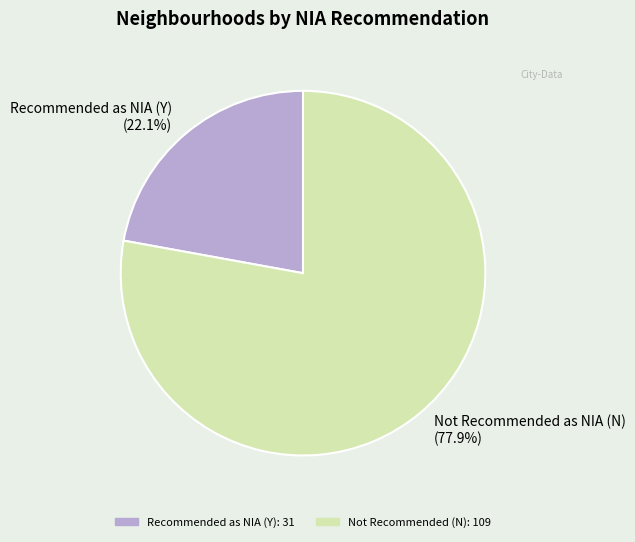

Between Recommended as NIA (Y) (22.1%) and Not Recommended as NIA (N) (77.9%), which is larger?

Not Recommended as NIA (N) (77.9%)